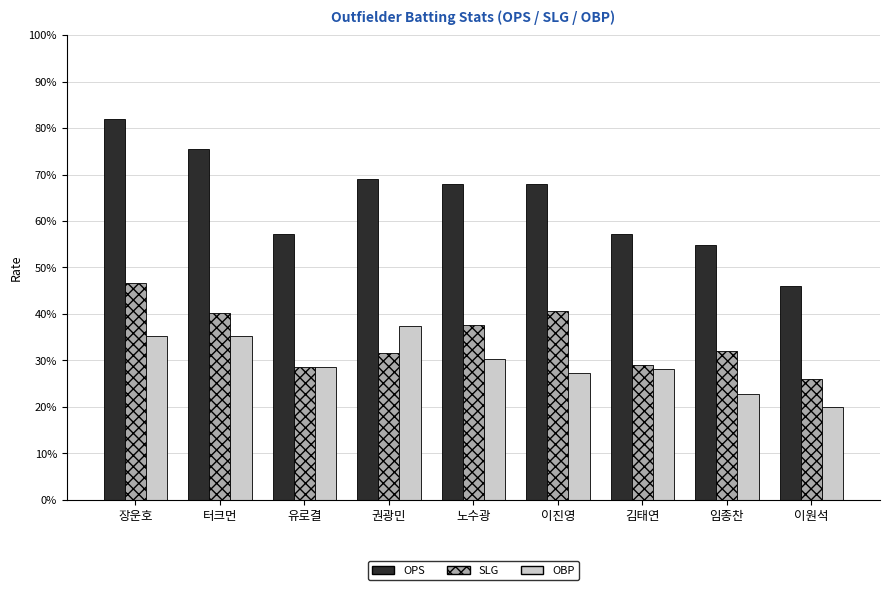

What is the label of the 1st bar from the right?

이원석